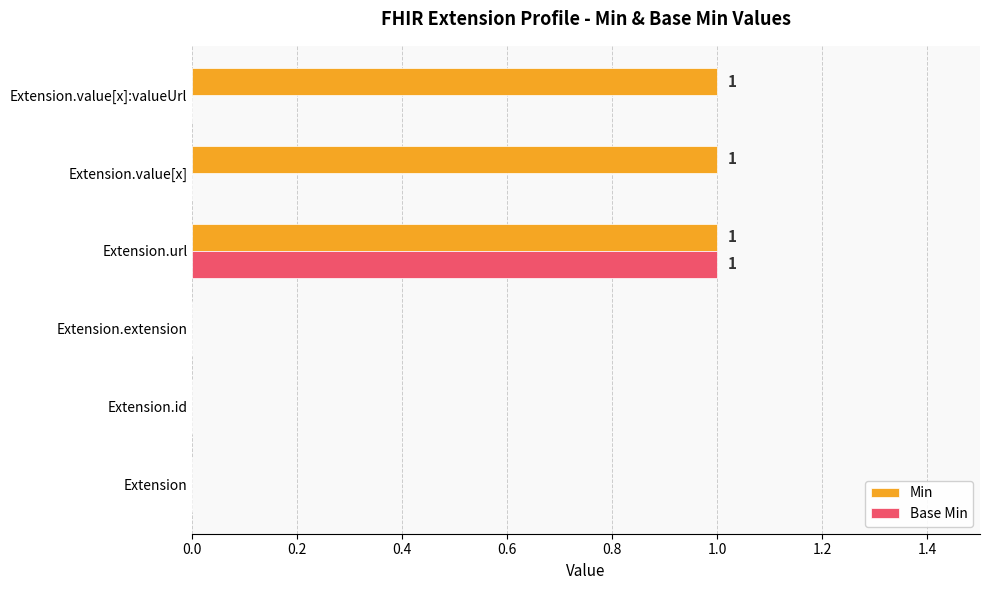

The value of Base Min at Extension is 0. True or false?

True